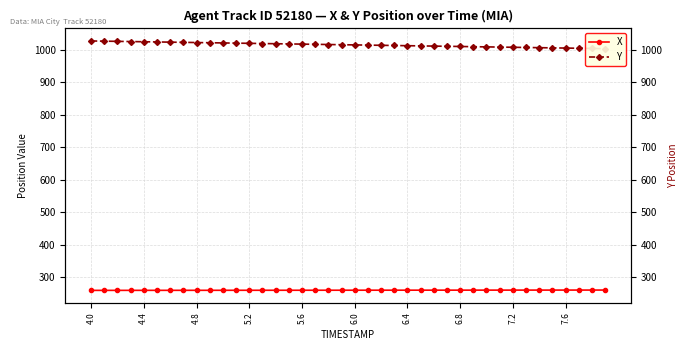

Does the chart display data point markers on the line(s)?

Yes